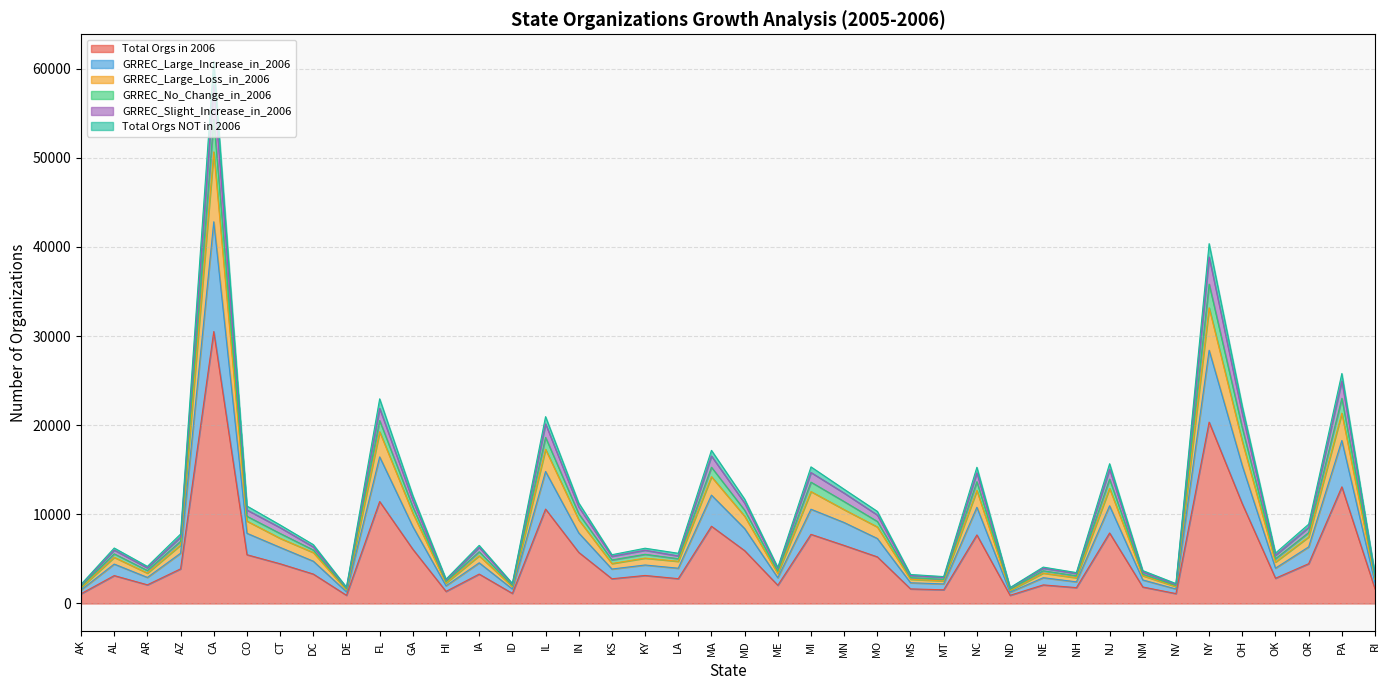

True or false: GRREC_No_Change_in_2006 and GRREC_Large_Loss_in_2006 cross at least once.

False